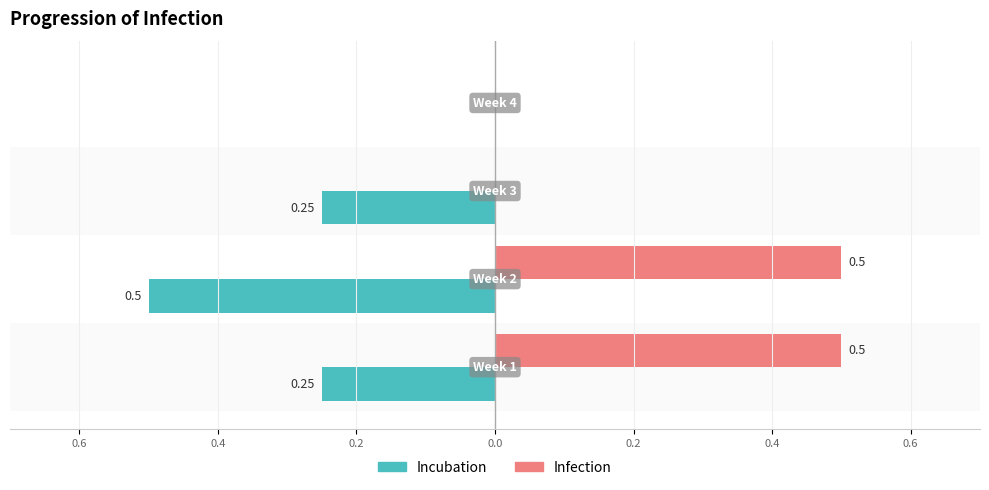

What is the difference between the maximum and minimum values in the Infection series?

0.5